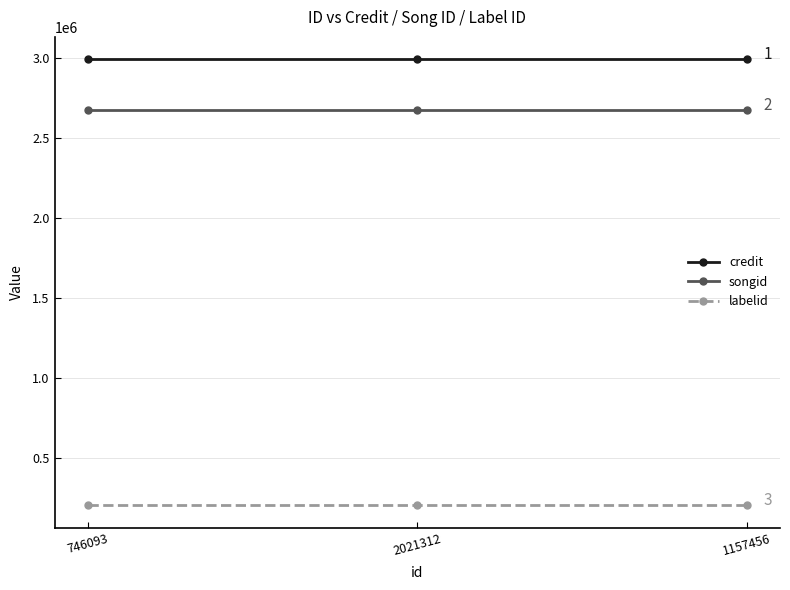

What is the smallest value displayed?

201319